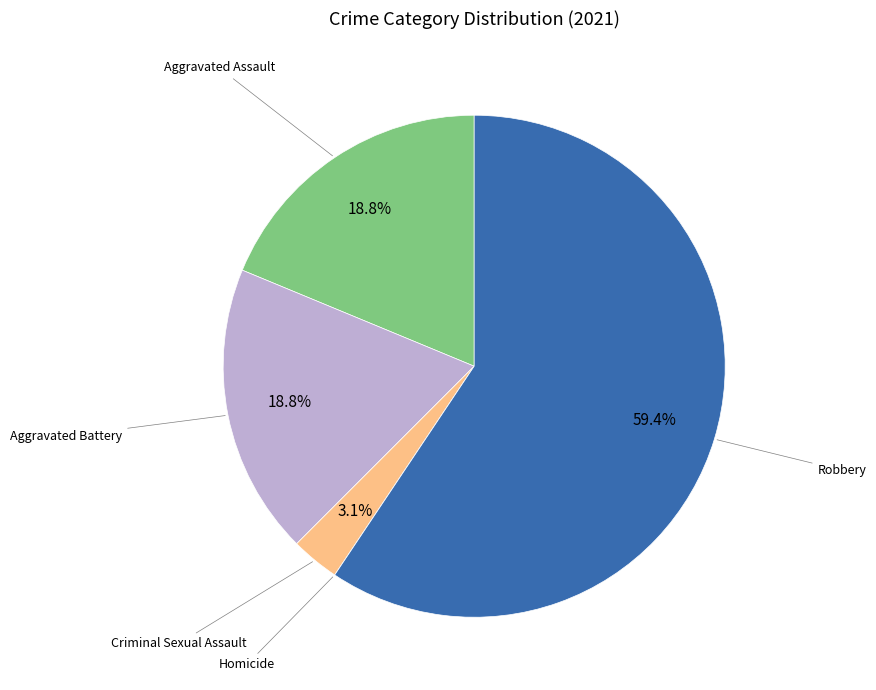

Is there any slice that represents more than half of the pie?

Yes